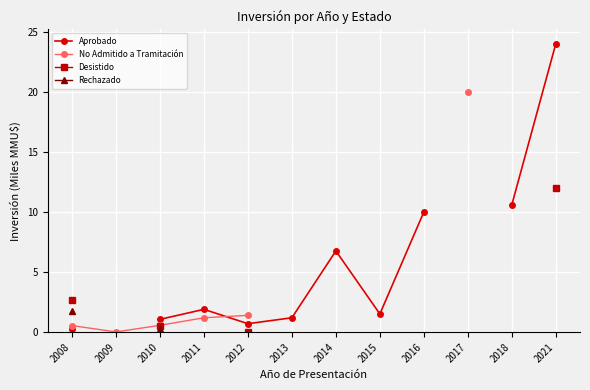

Where is the data nearest to the value 0?

2009